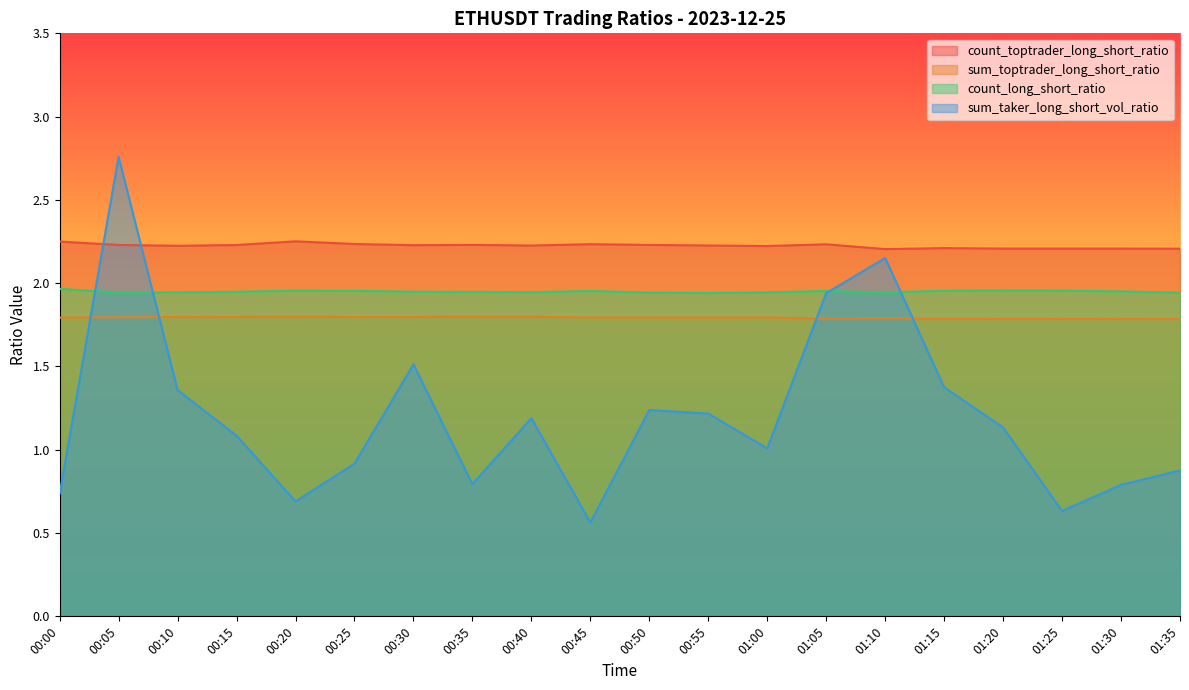

Rank the series by their average value, from highest to lowest.

count_toptrader_long_short_ratio, count_long_short_ratio, sum_toptrader_long_short_ratio, sum_taker_long_short_vol_ratio